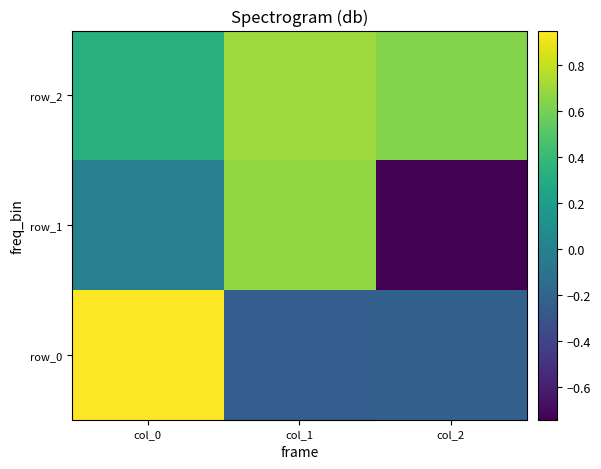

How many row_2 values are between 0 and 1?

3